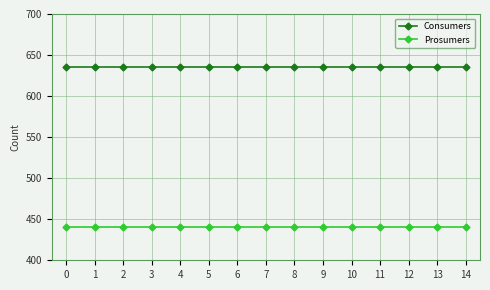

How many lines are shown in the chart?

2